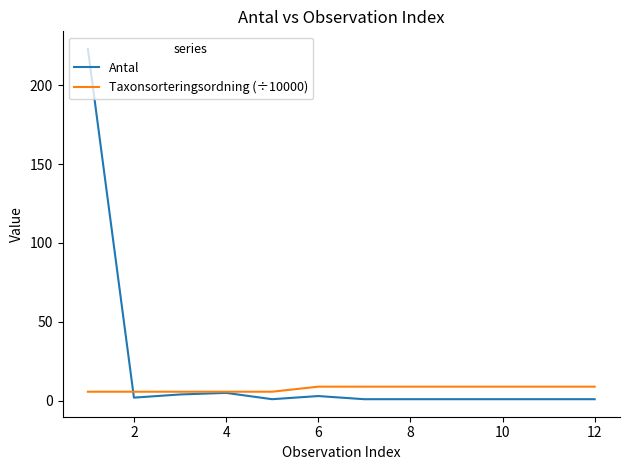

What is the highest value of the Taxonsorteringsordning (÷10000) series?

8.9